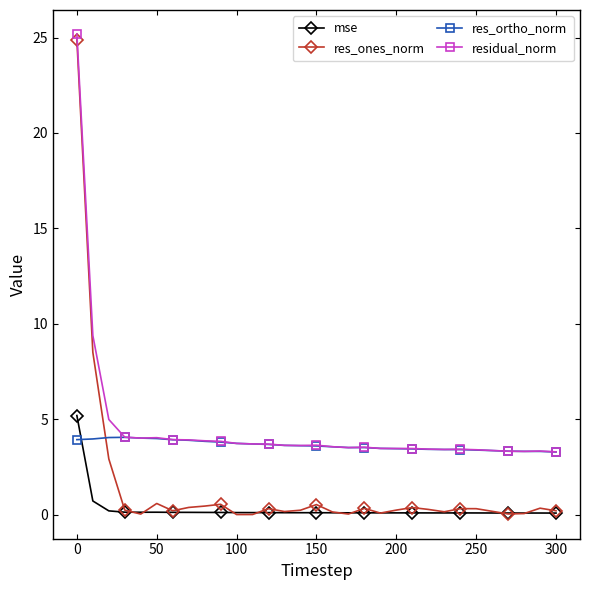

True or false: res_ortho_norm has more than 0 interior local peaks.

True